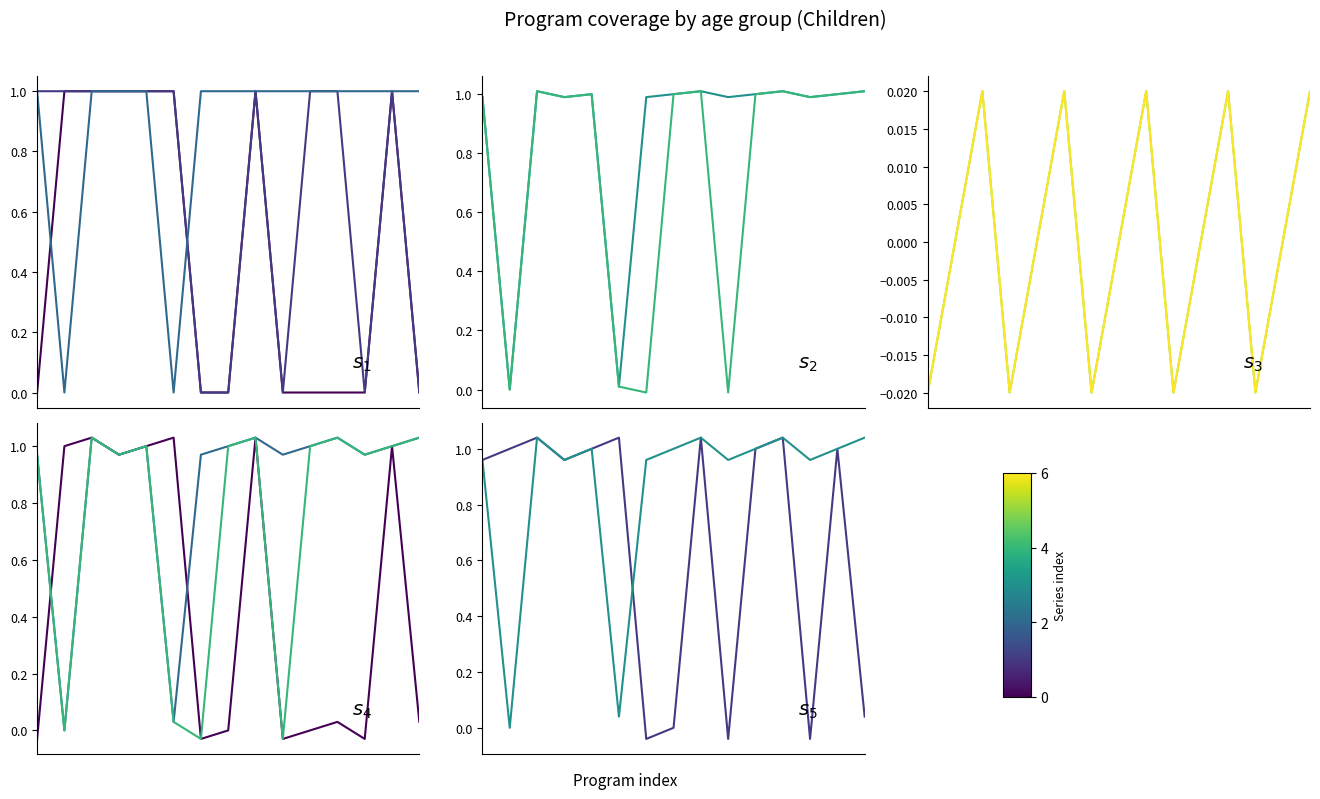

True or false: 1-5 months and 24-59 months intersect in this chart.

True